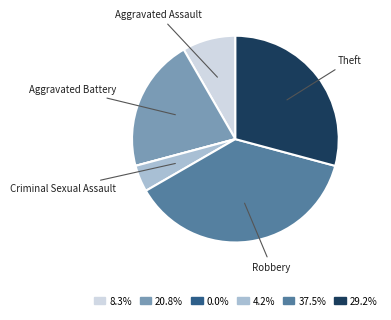

Is there any slice that represents more than half of the pie?

No